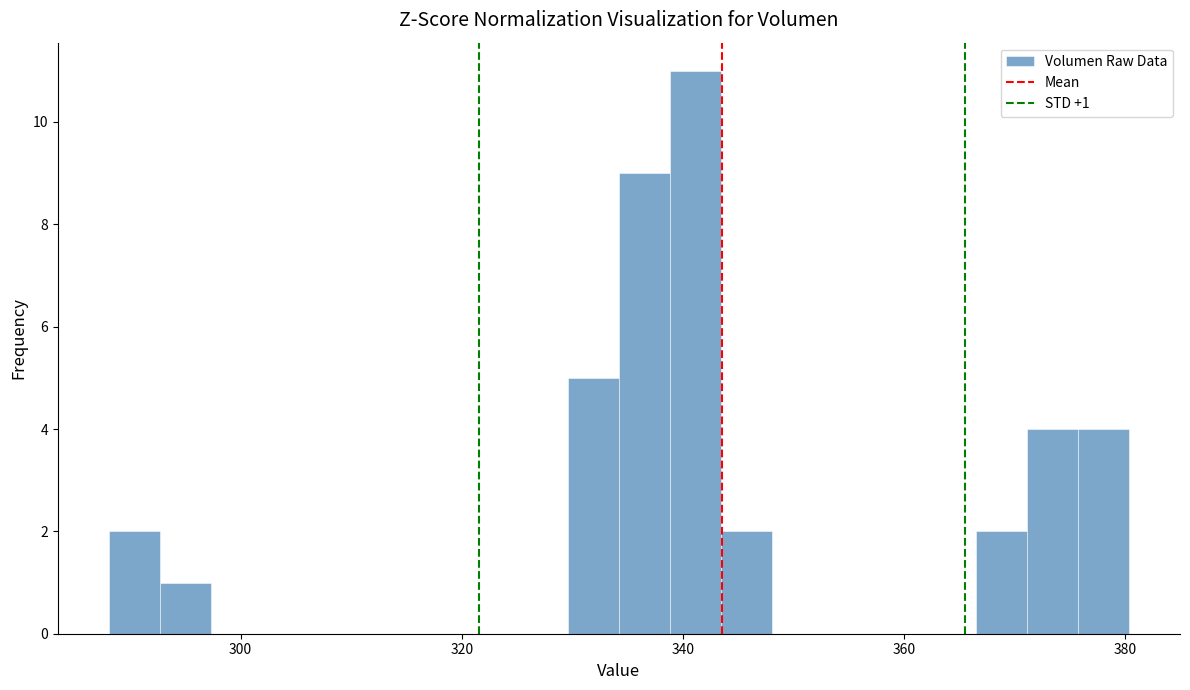

Around what value on the x-axis is the tallest bar? Give the approximate position of its centre, as read against the axis.

342